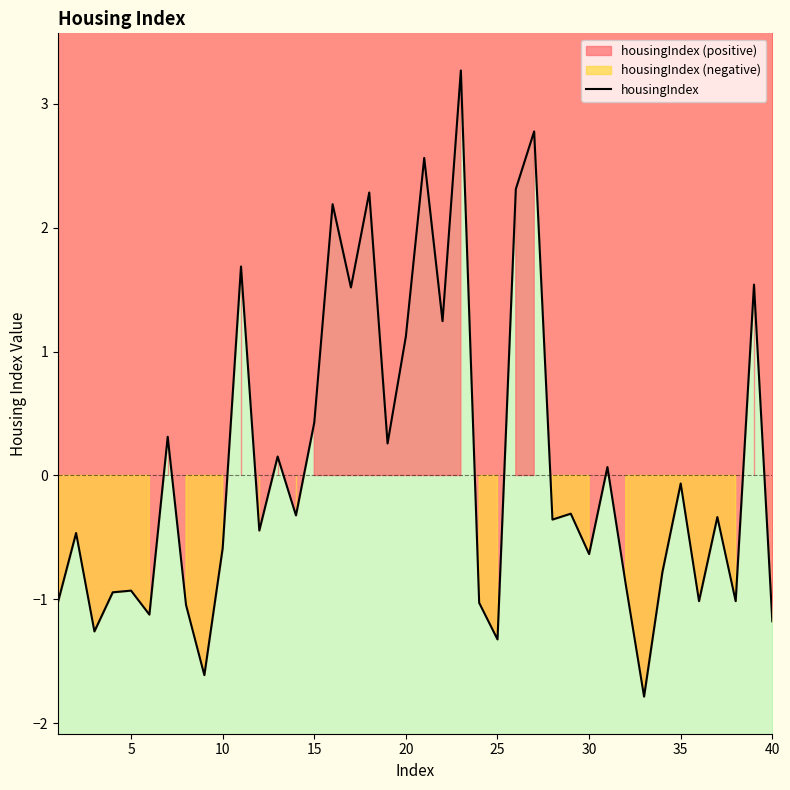

How many points are lower than both their immediate neighbors (excluding endpoints)?

14